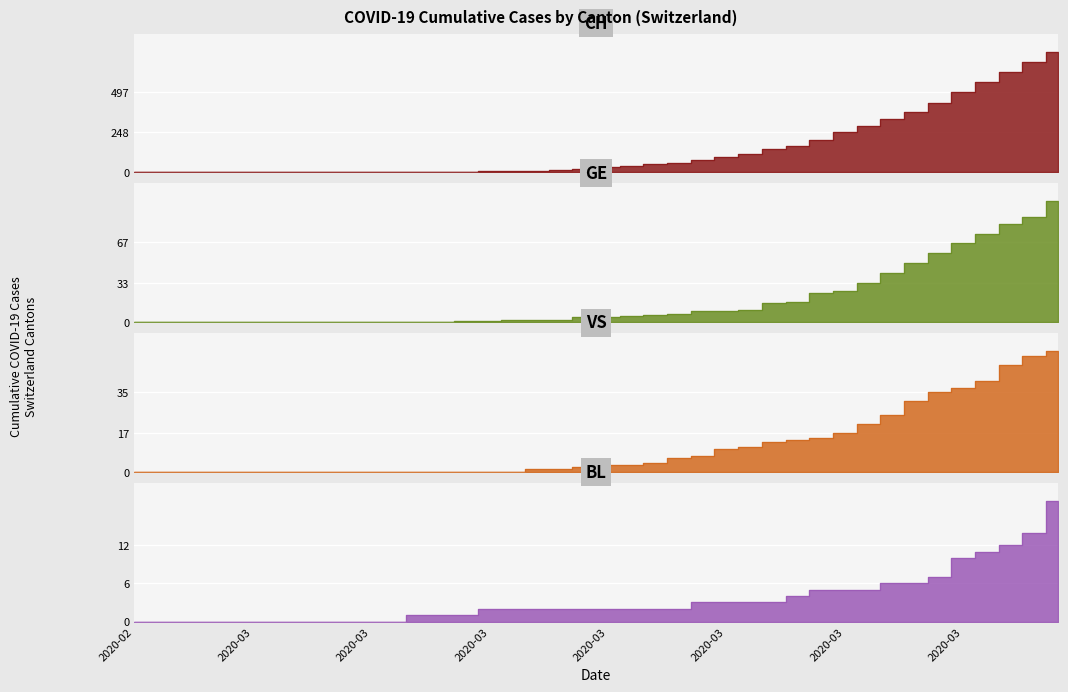

How many lines are shown in the chart?

4